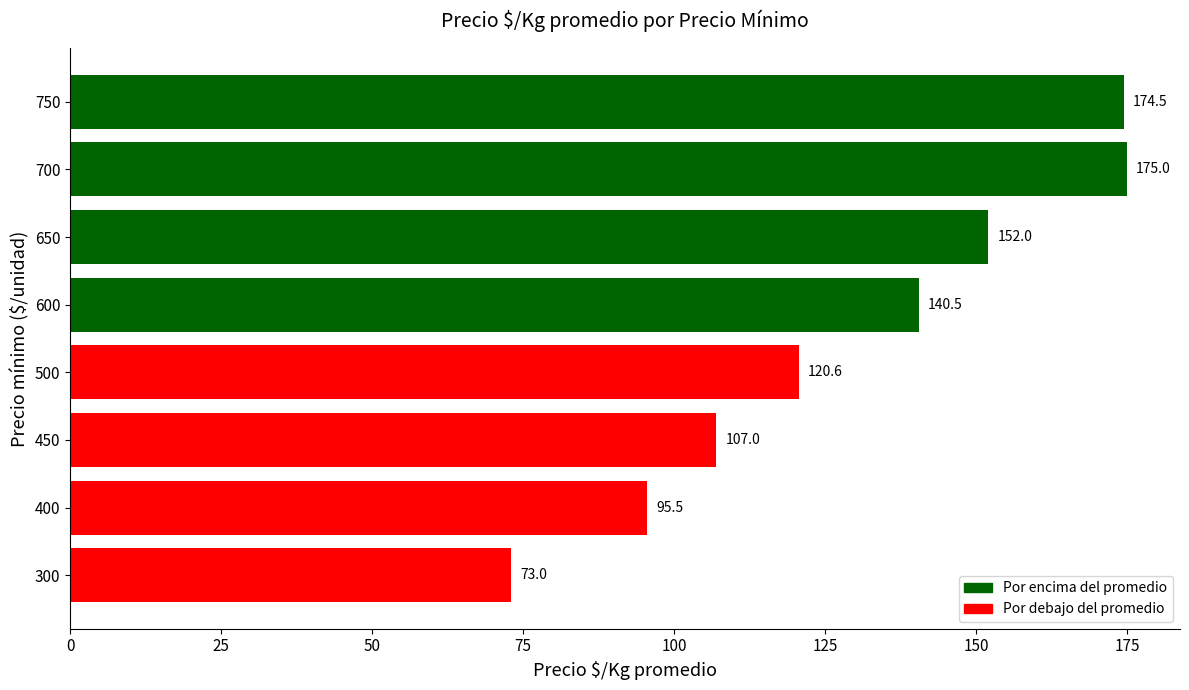

Count the number of data series in this chart.

1